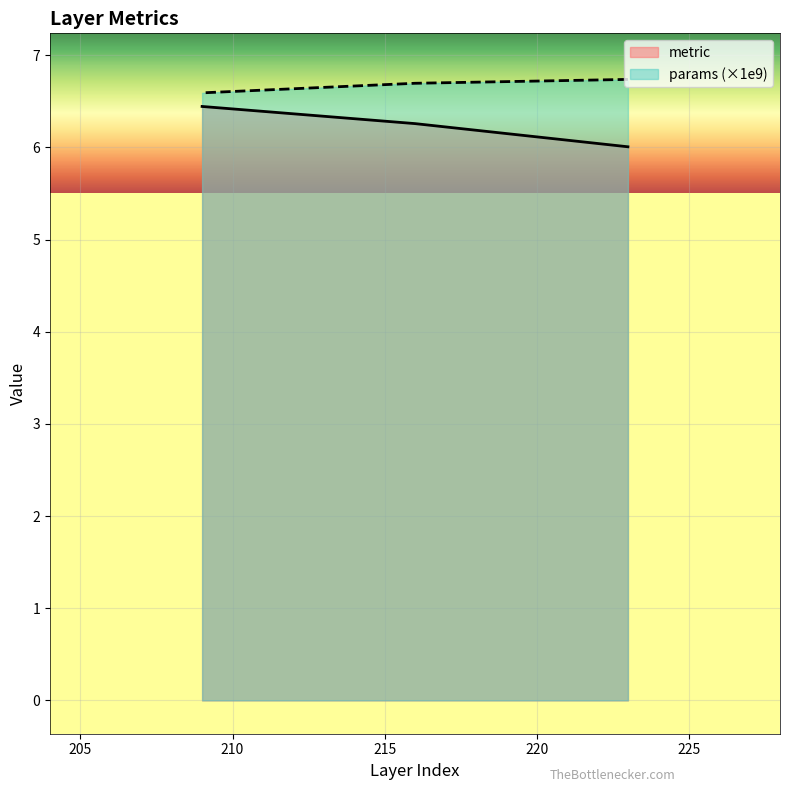

True or false: metric has a value of 3.1 at 216.0.

False